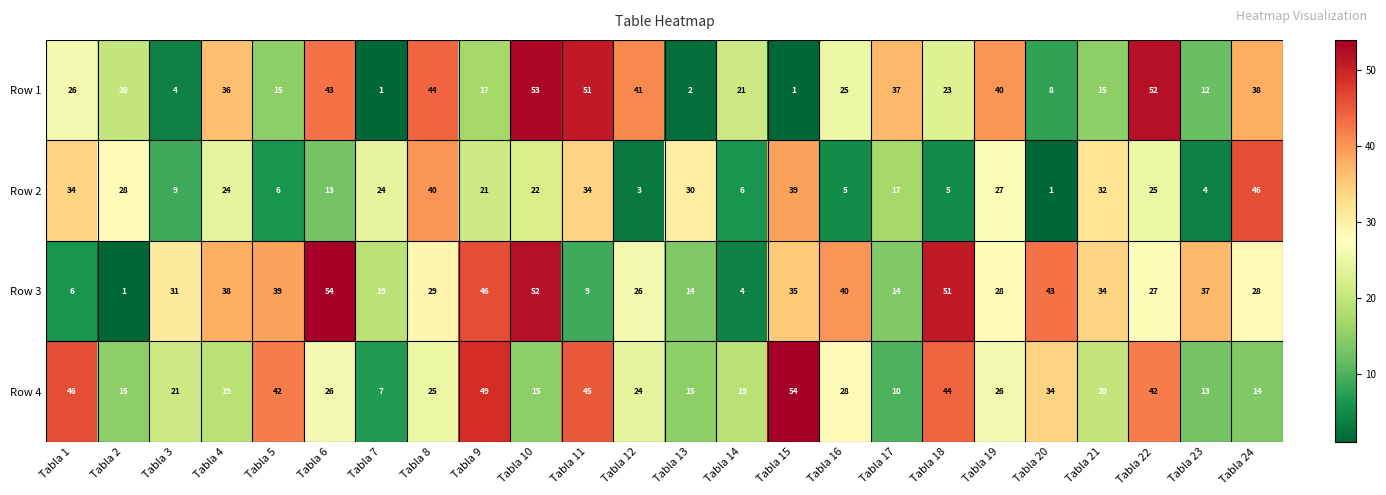

At which category is the sum across all series the highest?

Tabla 22